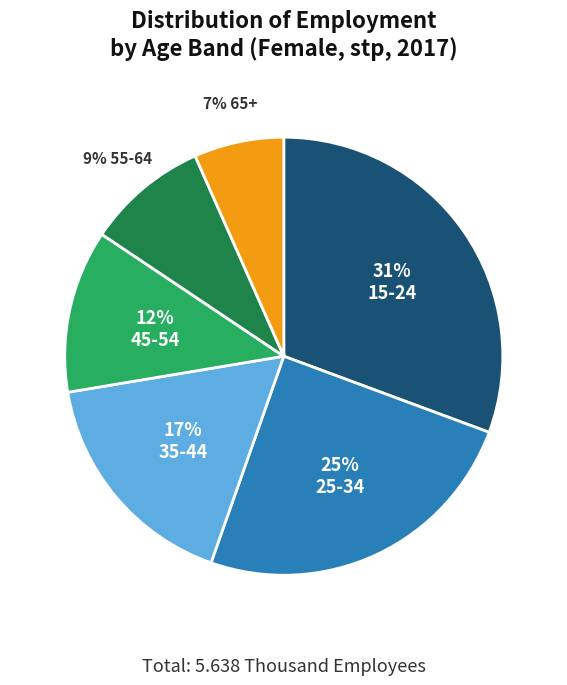

Is there any slice that represents more than half of the pie?

No